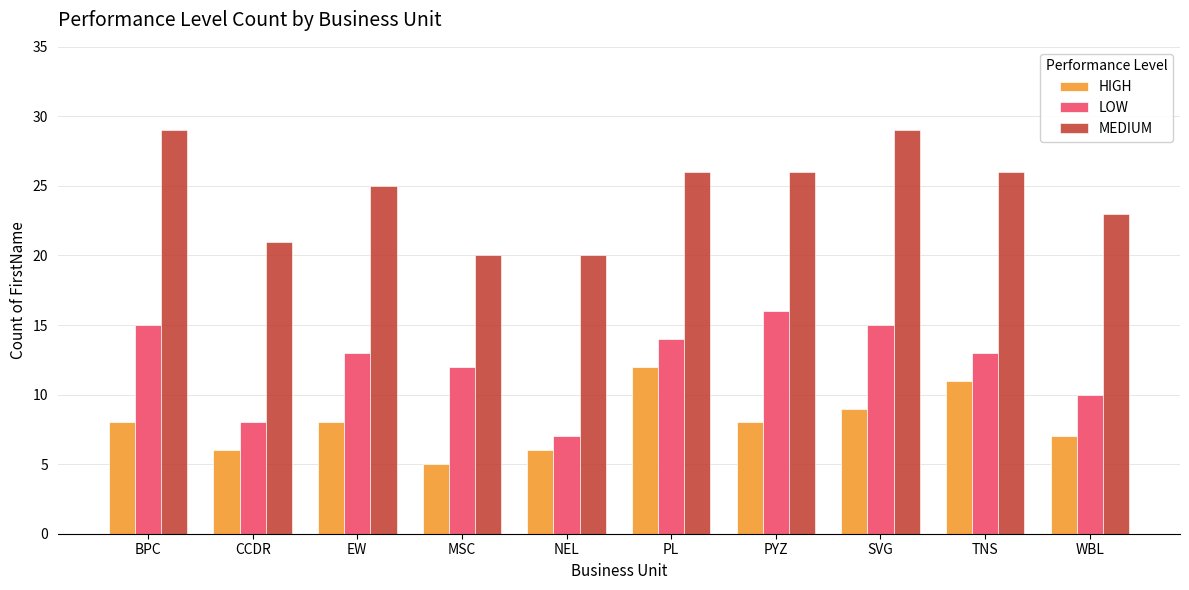

What is the difference between the maximum and minimum values in the HIGH series?

7